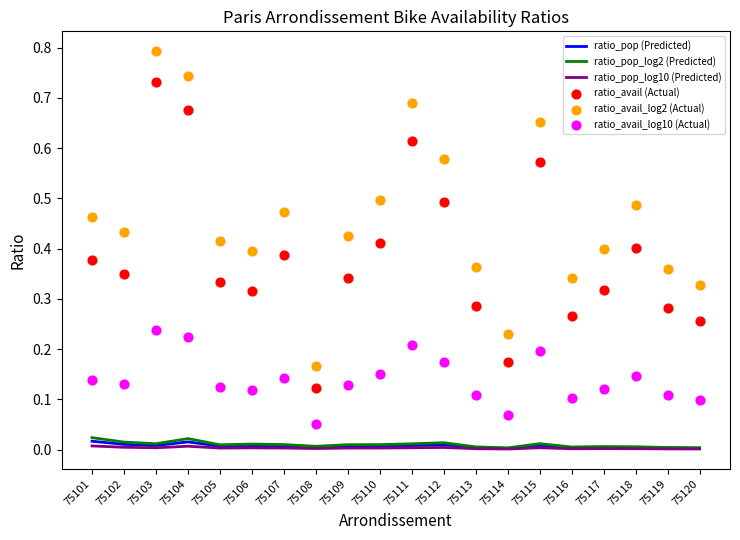

Which series reaches the maximum Y coordinate?

ratio_avail_log2 (Actual)